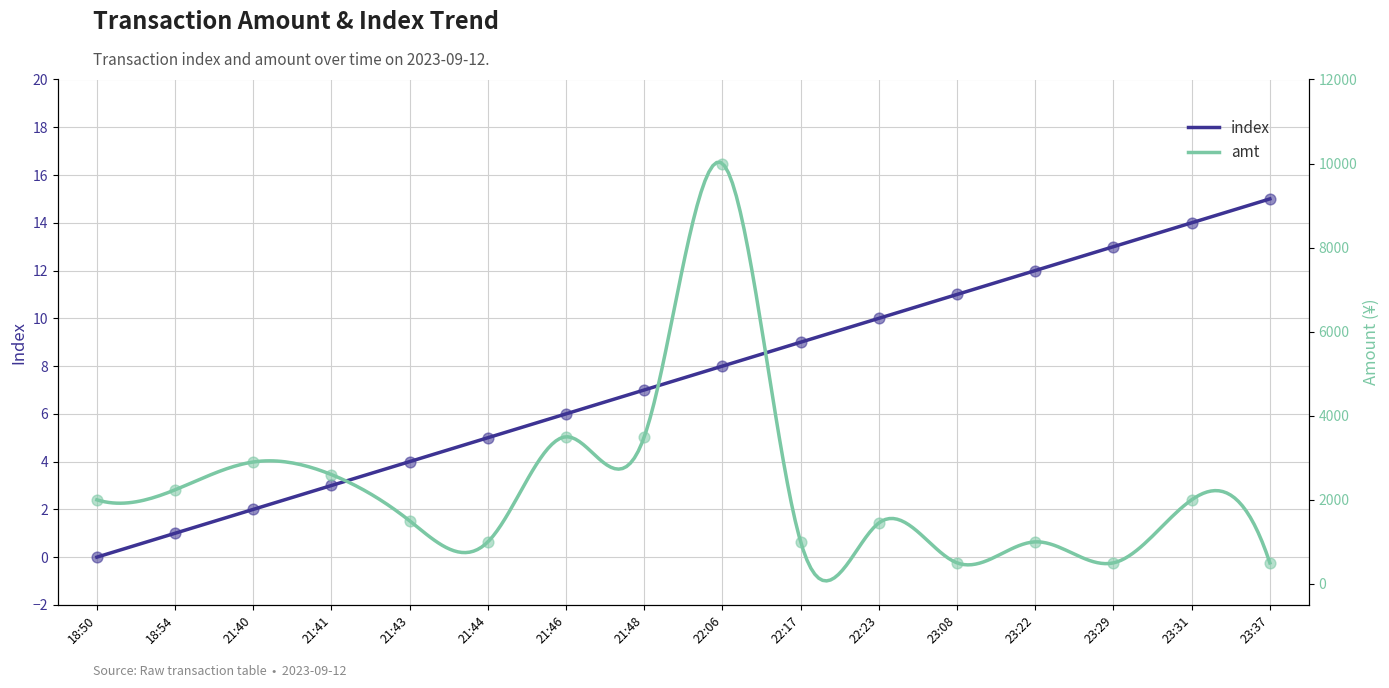

What is the total value across all series at 23:31?

2014